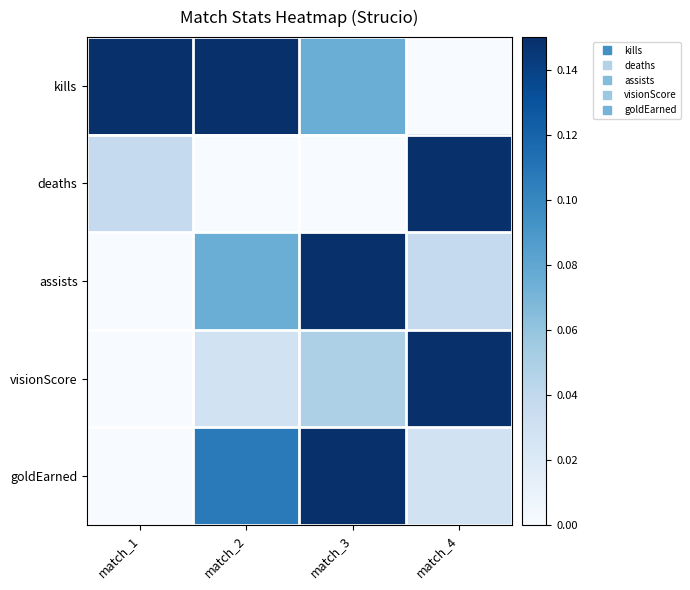

Which series changed the most between match_3 and match_4?

deaths